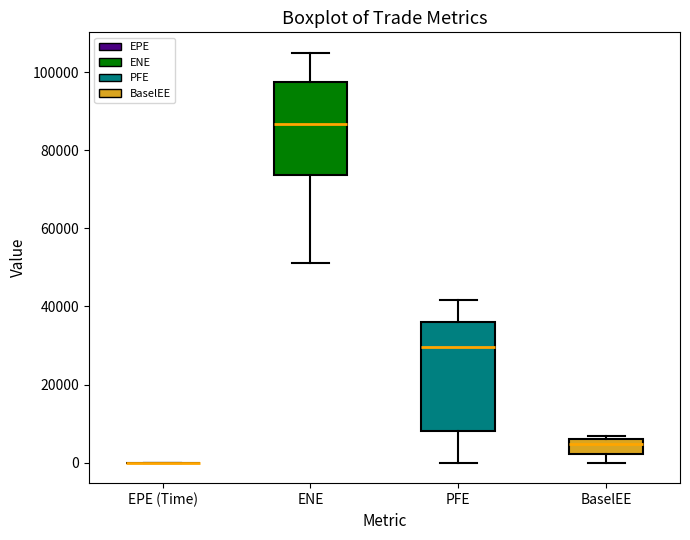

Reading left to right, read every box against the y-axis: the position of its median line, the range the box covers, and the ends of its whiskers. The values are not printed on the chart, so give them approximately, as read against the axis.

EPE (Time): box collapsed to a line at 0, whiskers 0 to 0
ENE: median 86000, box 74000 to 98000, whiskers 52000 to 104000
PFE: median 30000, box 8000 to 36000, whiskers 0 to 42000
BaselEE: median 4000, box 2000 to 6000, whiskers 0 to 6000 (just above the box's upper edge)